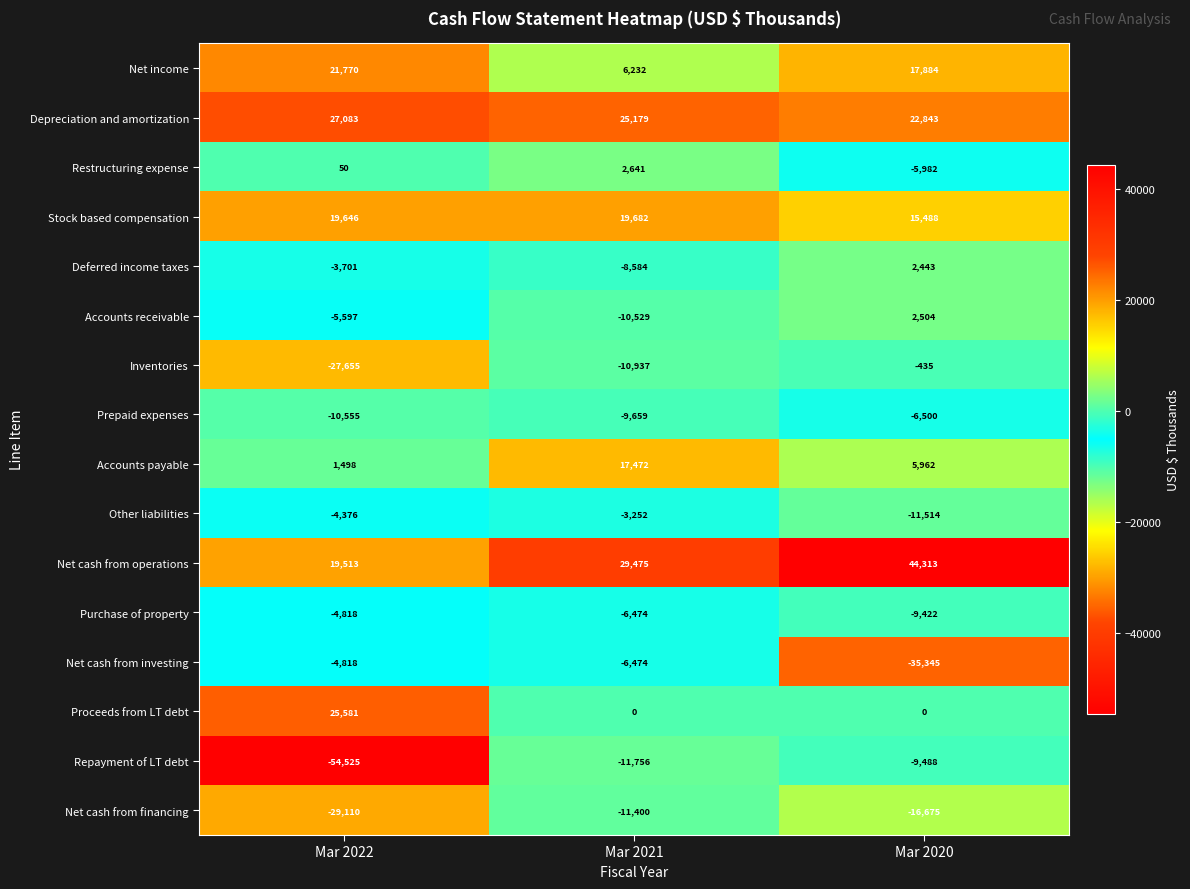

List the labels in order of Other liabilities value, largest first.

Mar 2021, Mar 2022, Mar 2020